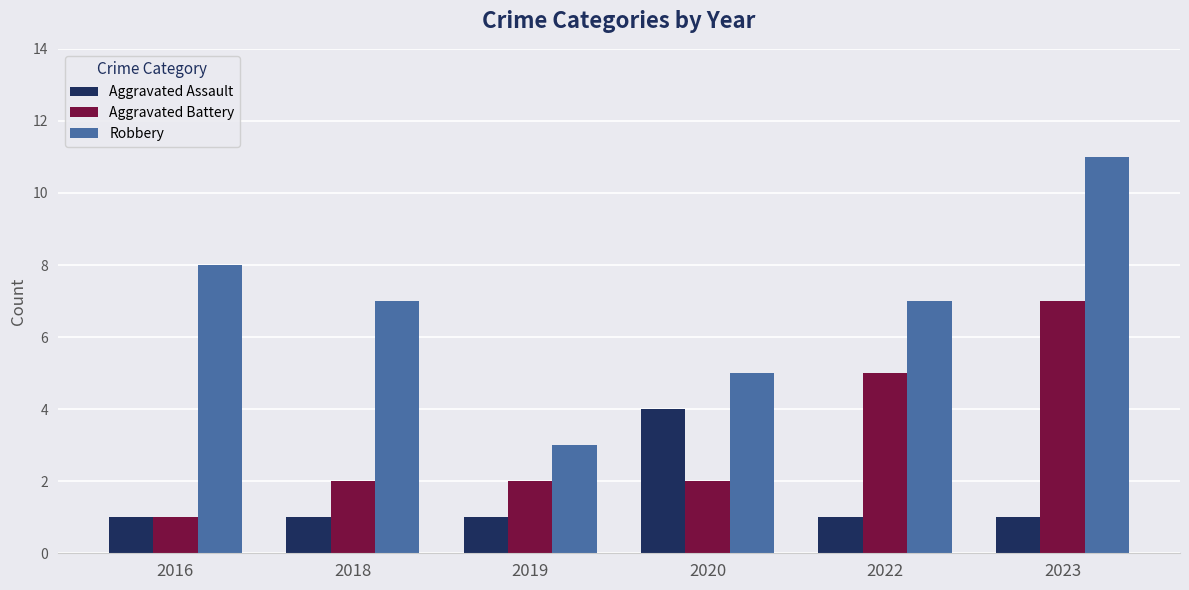

What is the maximum value for Aggravated Battery?

7